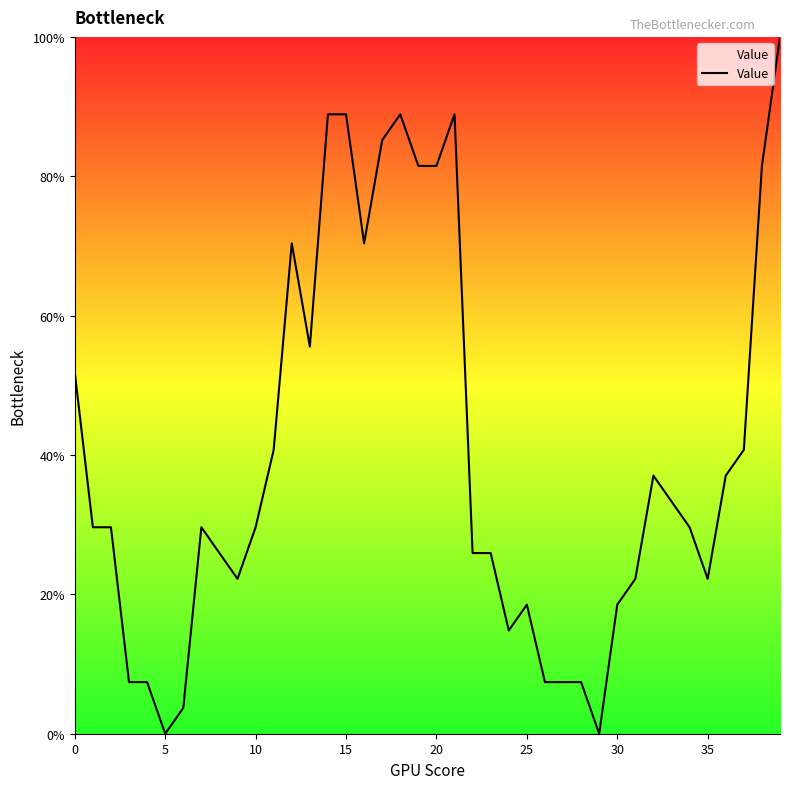

What is the difference between the maximum and minimum values?

100.0